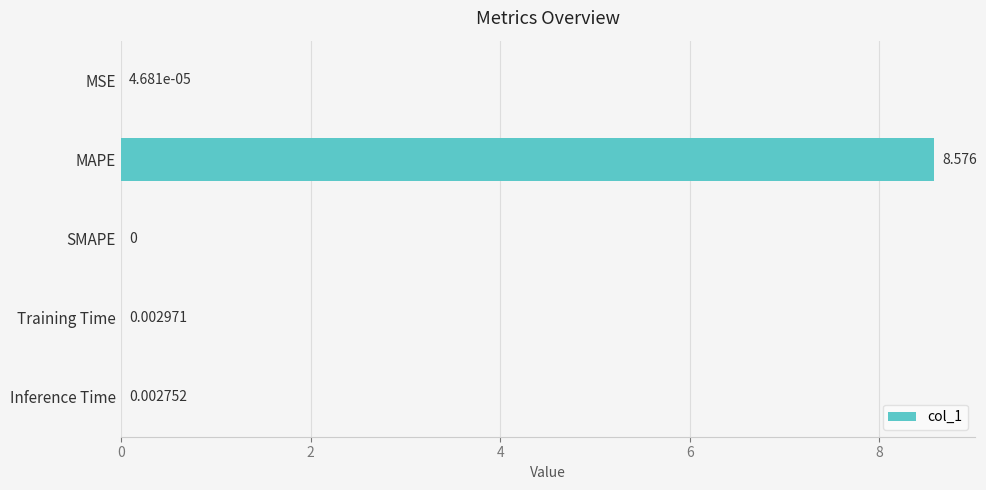

At which label is the value closest to 4?

Training Time